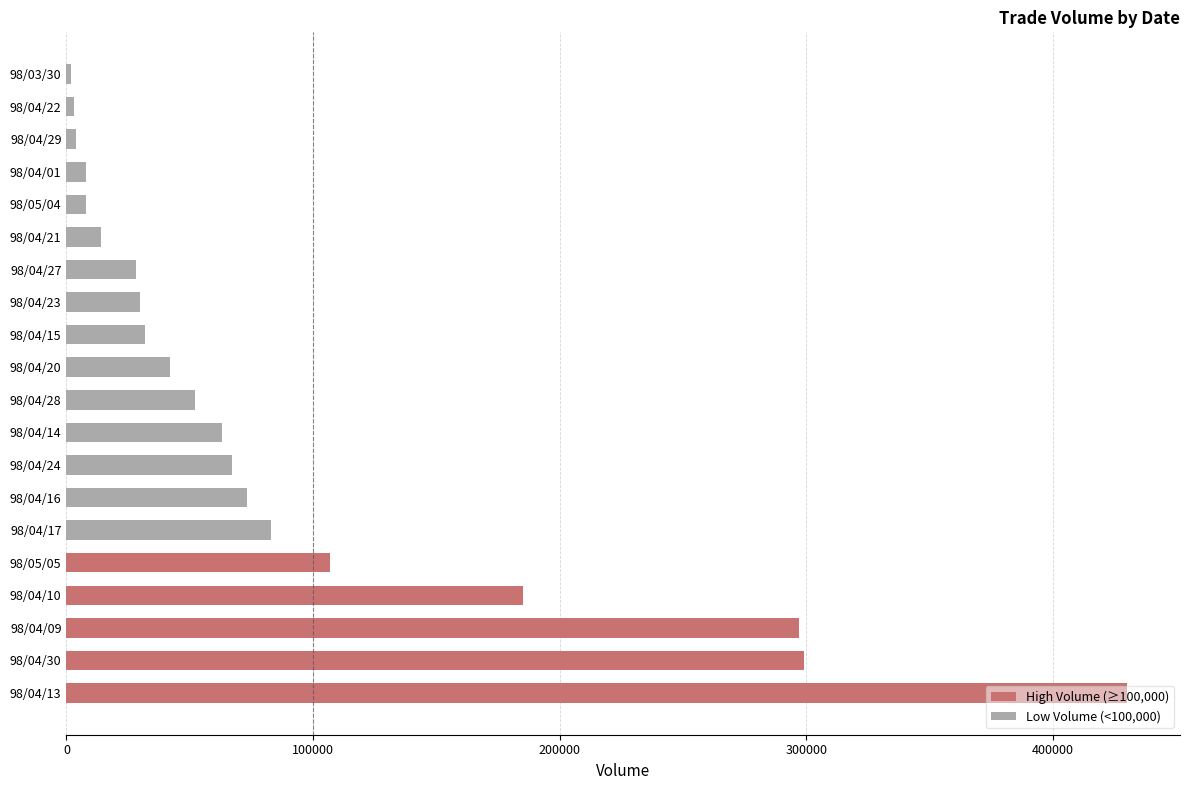

The value of High Volume (≥100,000) at 98/04/30 is 299000. True or false?

True